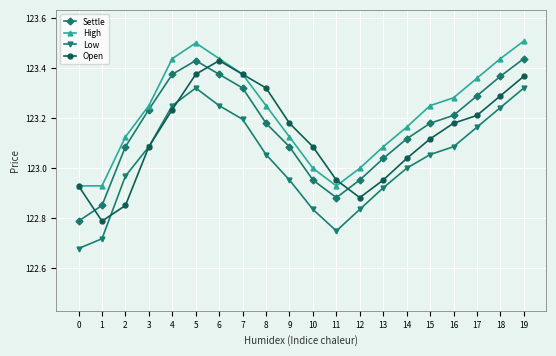

Which series changed the most between 0 and 1?

Open